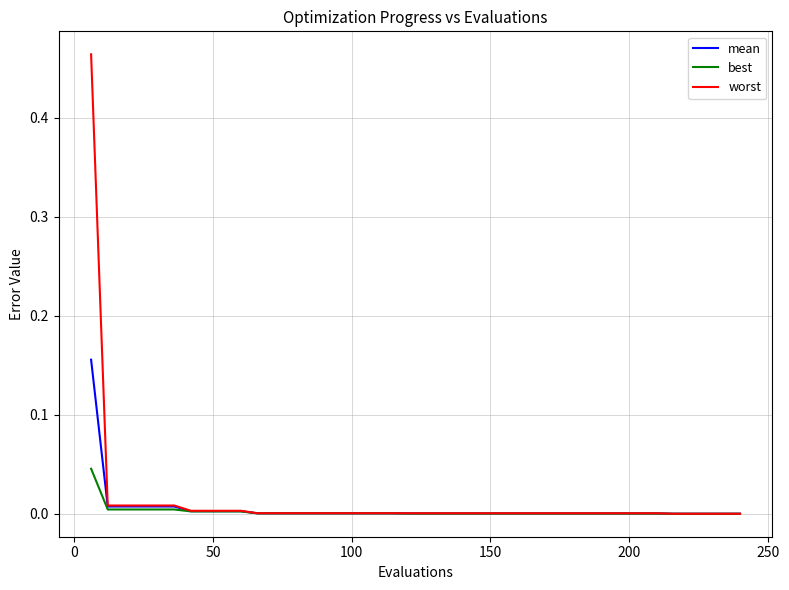

What is the sum of all best values?

0.1